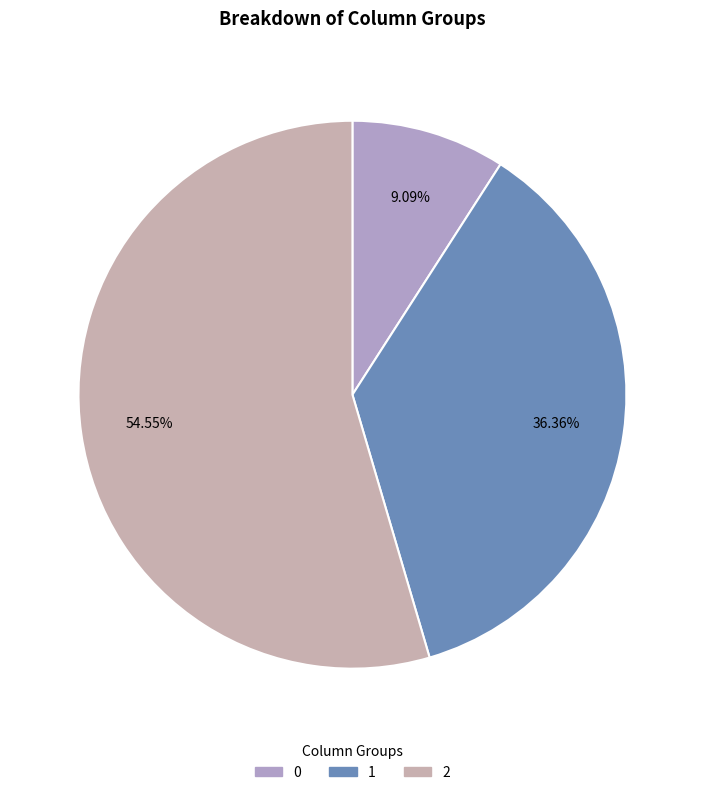

What is the largest slice in the pie chart?

2